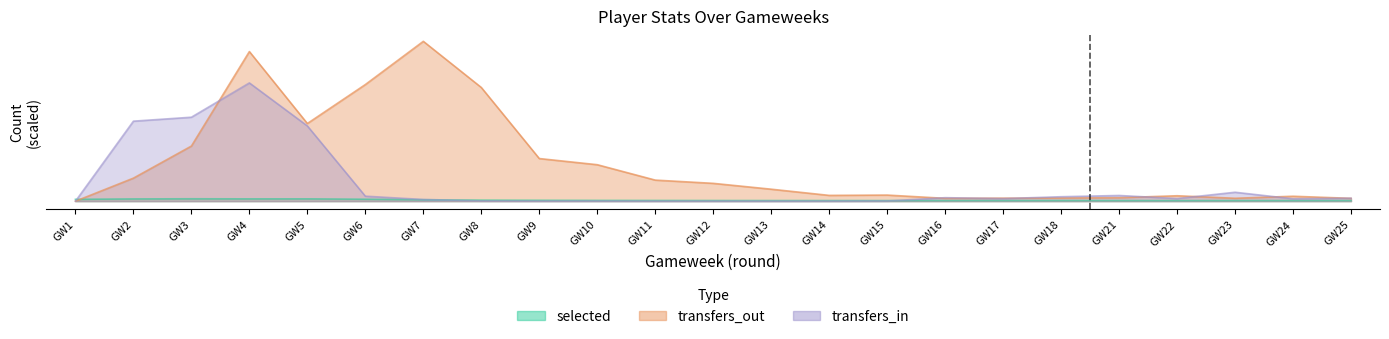

True or false: transfers_out has more than 0 points higher than both neighbors.

True